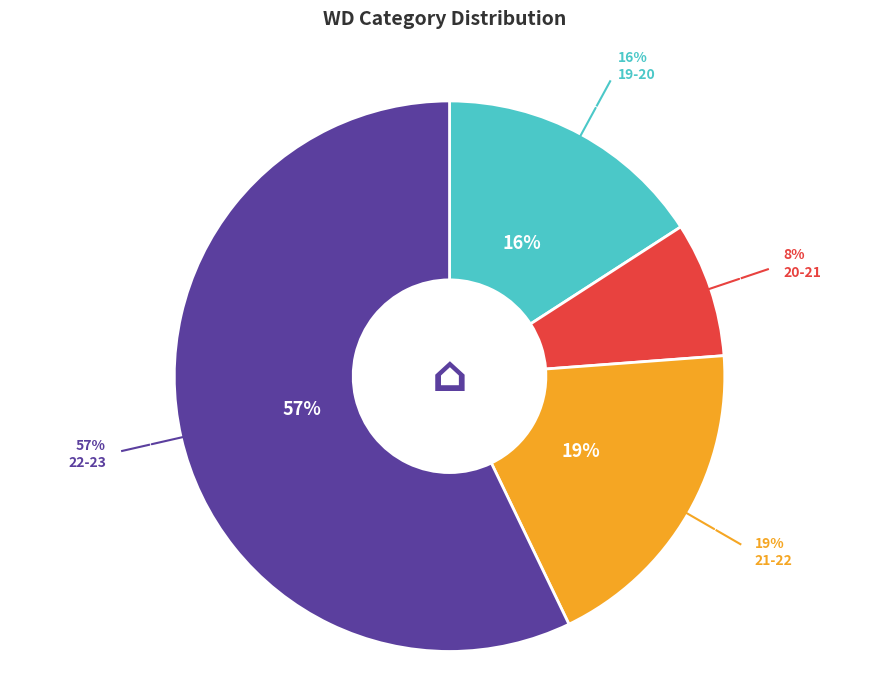

To the nearest percent, what percentage of the pie is 22-23?

57%